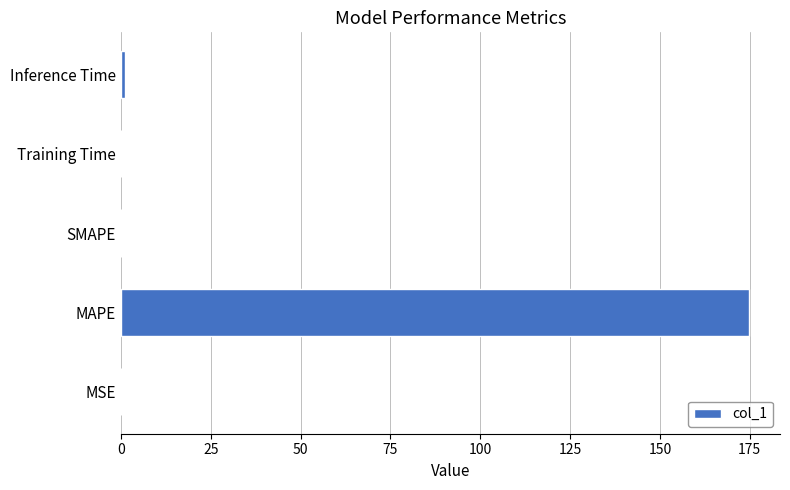

True or false: the data shows 235.0 at MAPE.

False